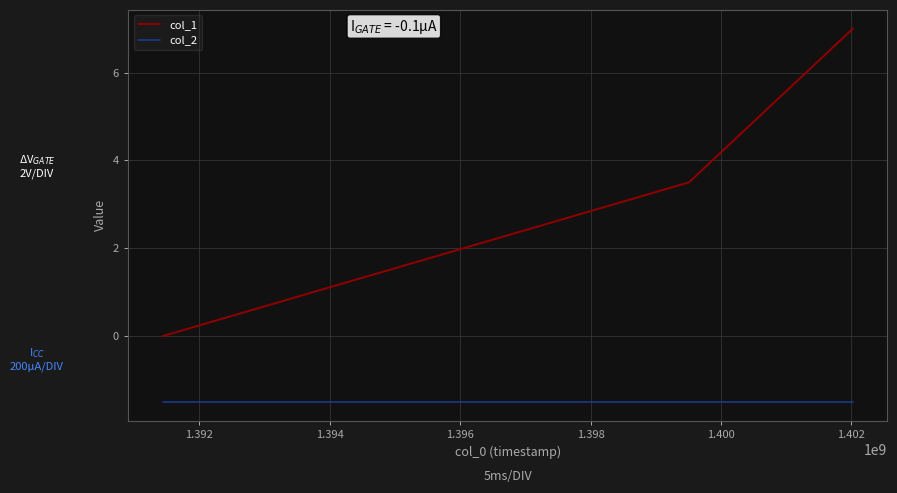

Which series has the largest total across all categories?

col_1